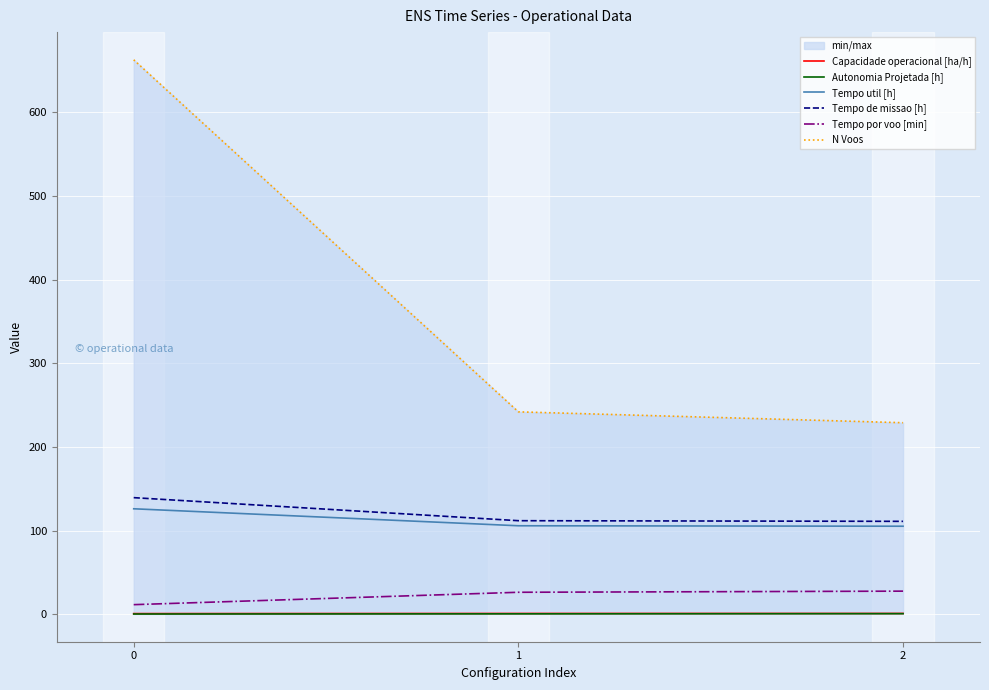

At which label is N Voos closest to 446?

1